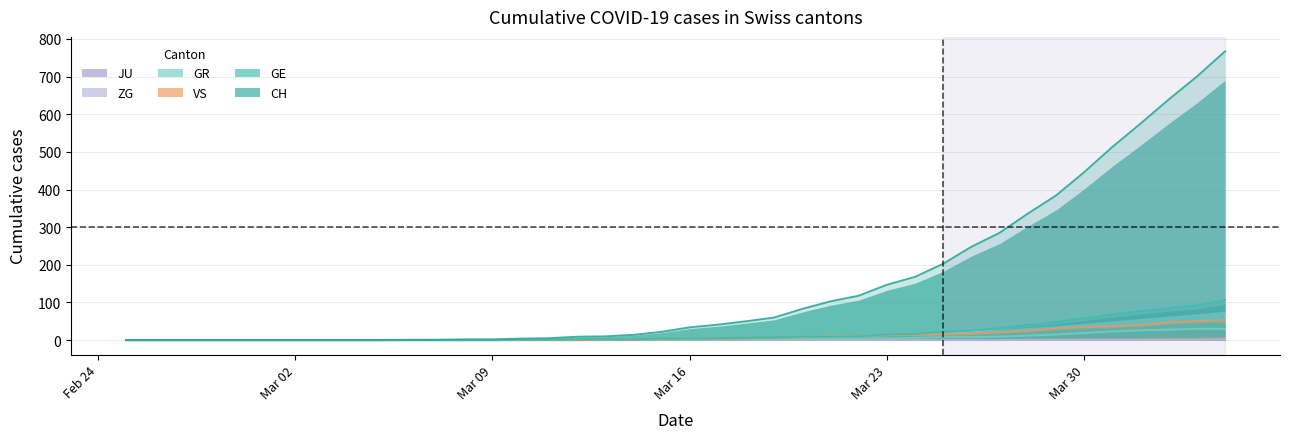

At how many categories does at least one series exceed 2?

26